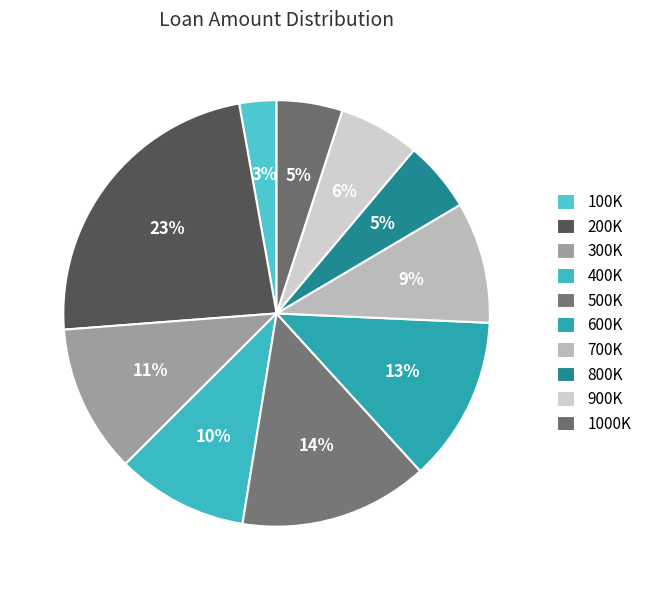

Which slice is the smallest?

100000